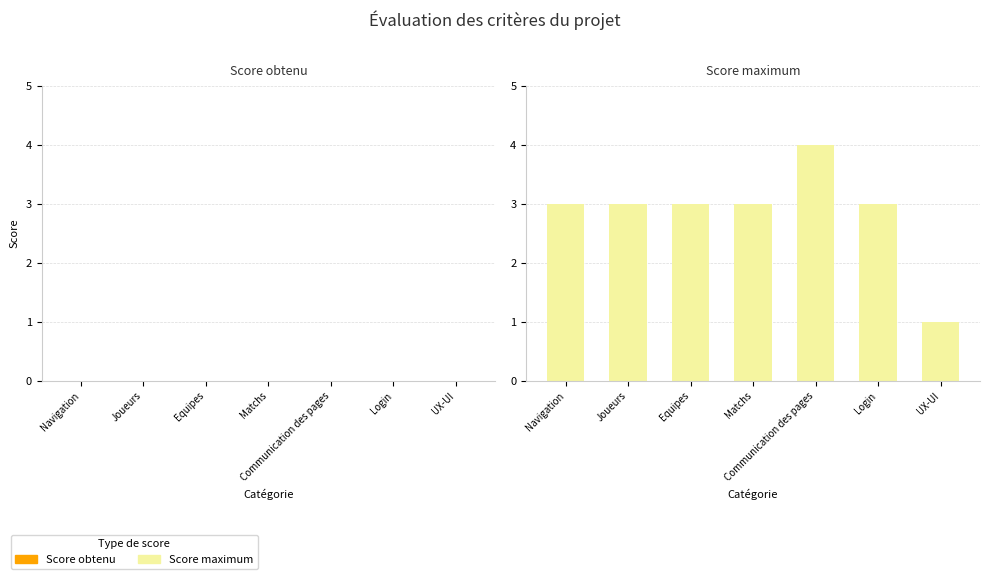

Is it true that the value at Joueurs is 3?

True